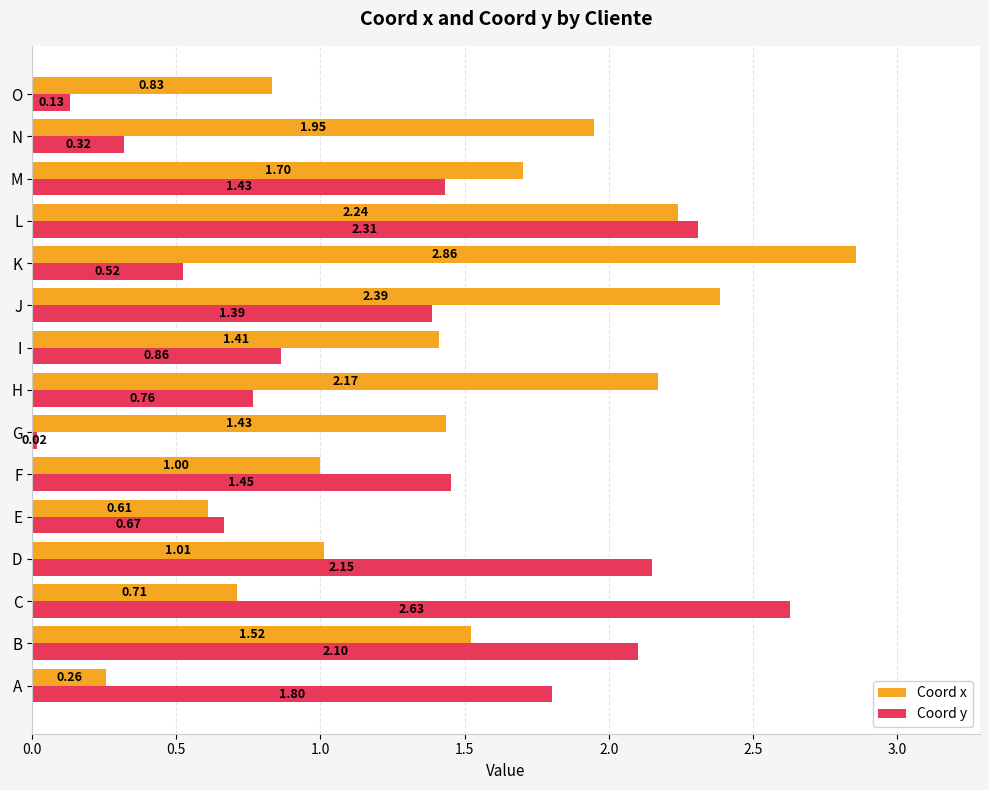

What is the total value across all series at F?

2.5